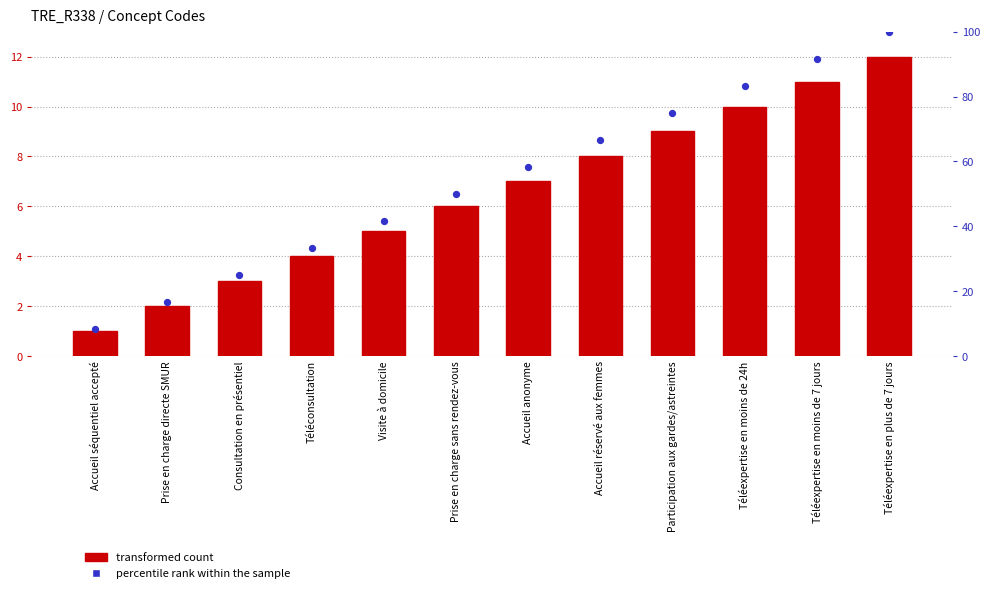

Which series has the largest total across all categories?

percentile rank within the sample